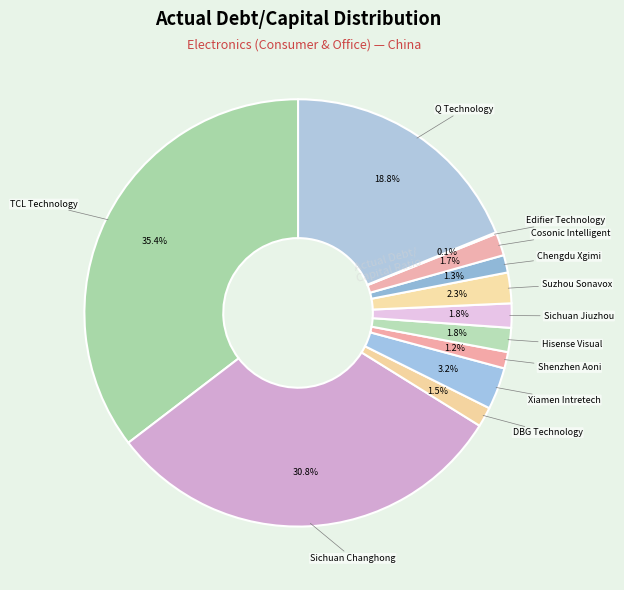

To the nearest percent, what portion does Q Technology represent?

19%